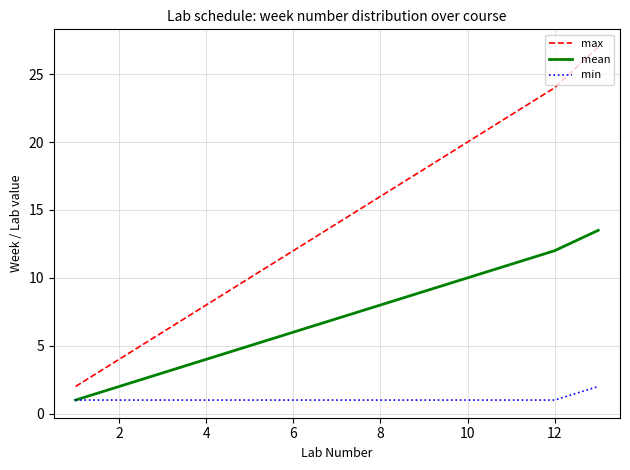

Which series has the largest total across all categories?

max